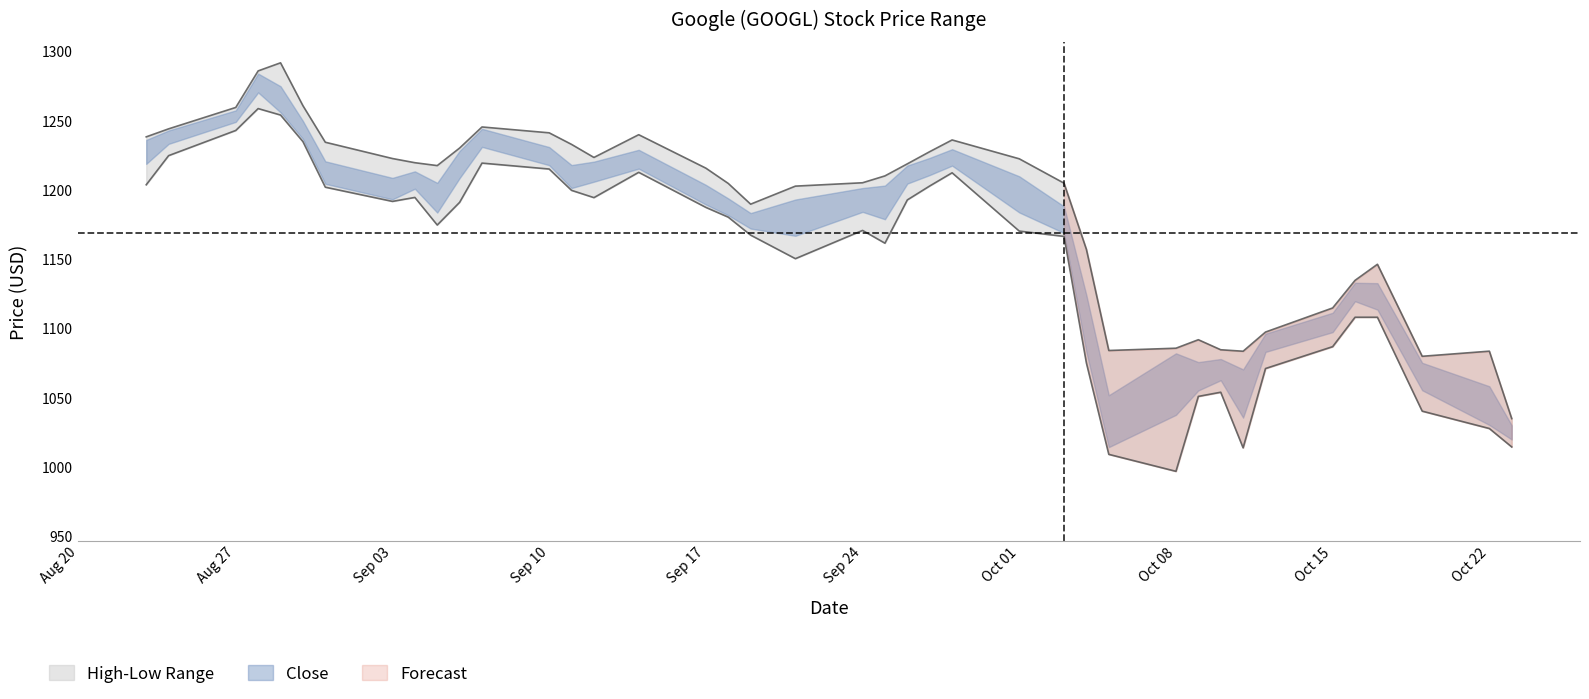

Between 25 and Sep 10, which is larger?

Sep 10